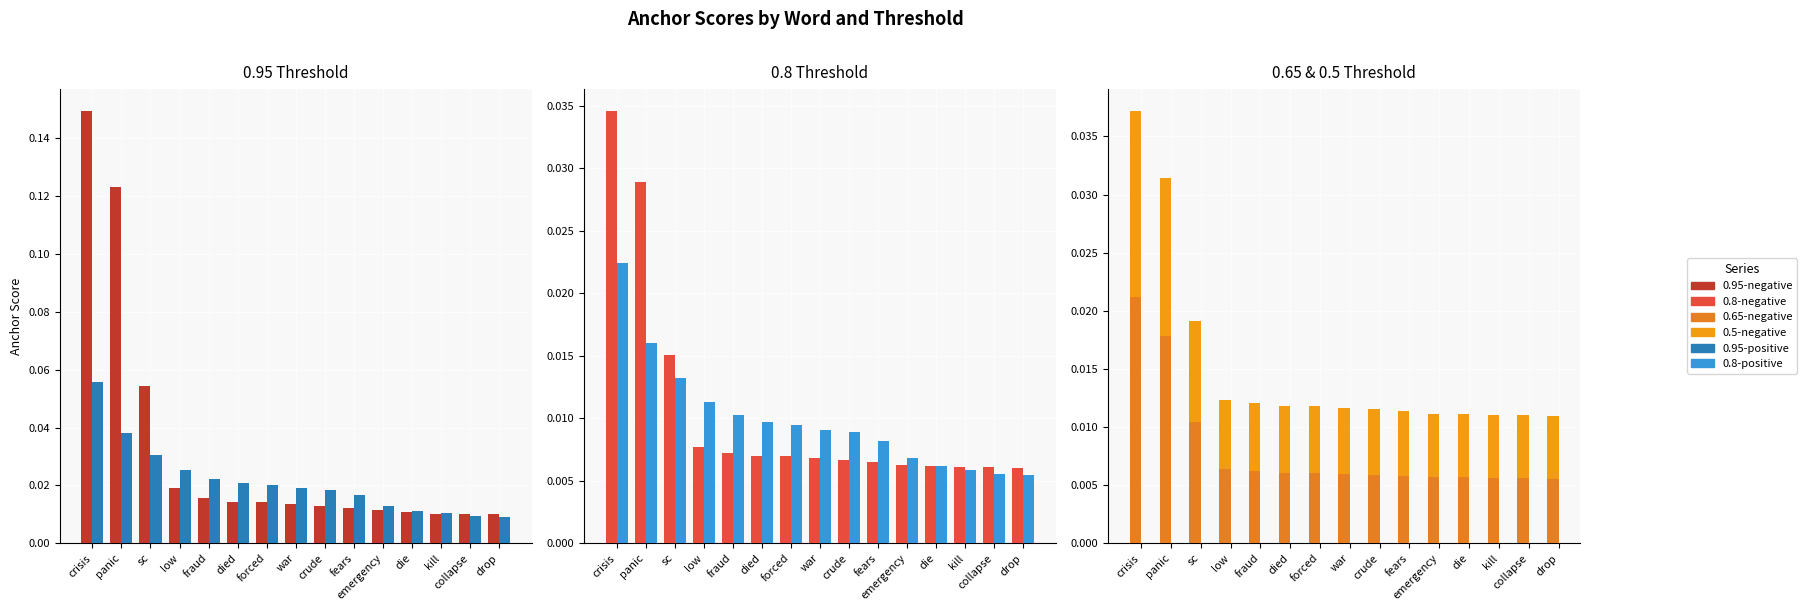

Is it true that 0.5-negative equals 0.0 at collapse?

True